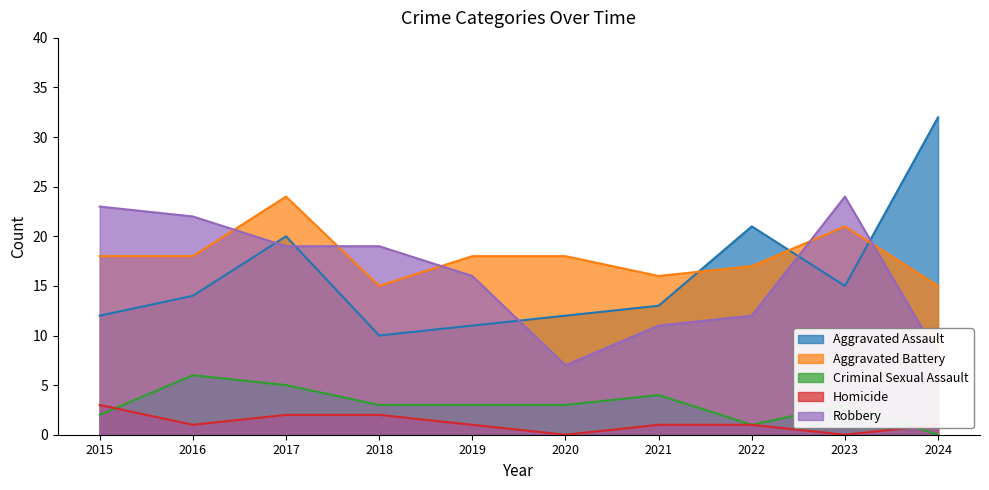

At how many categories does at least one series exceed 15?

10